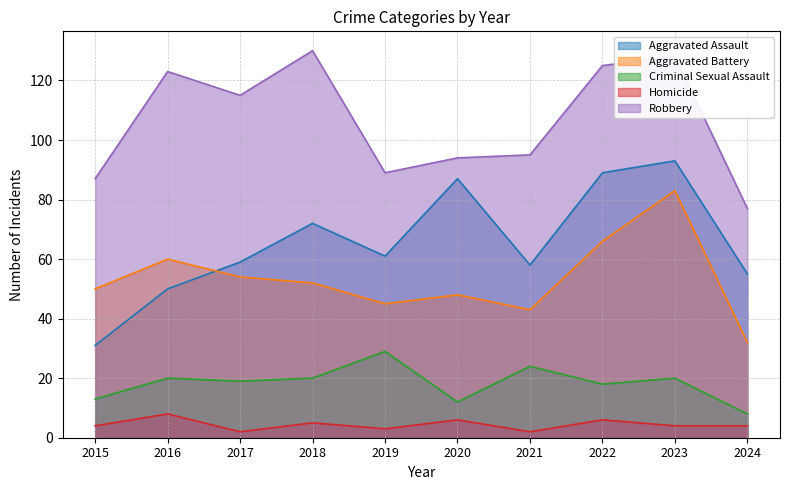

Between 2022 and 2015, which is larger?

2022